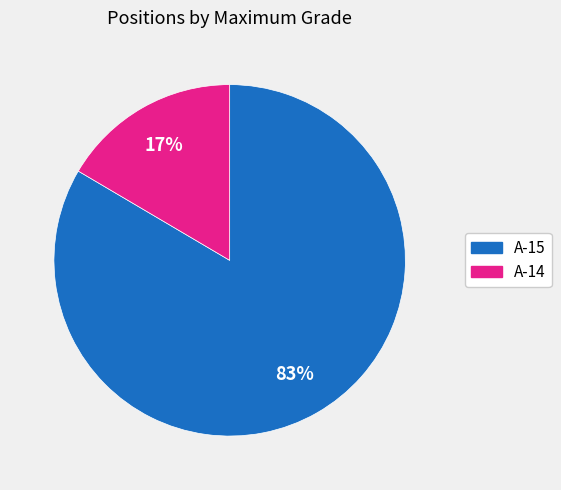

Combined, do A-15 and A-14 account for over 50%?

Yes